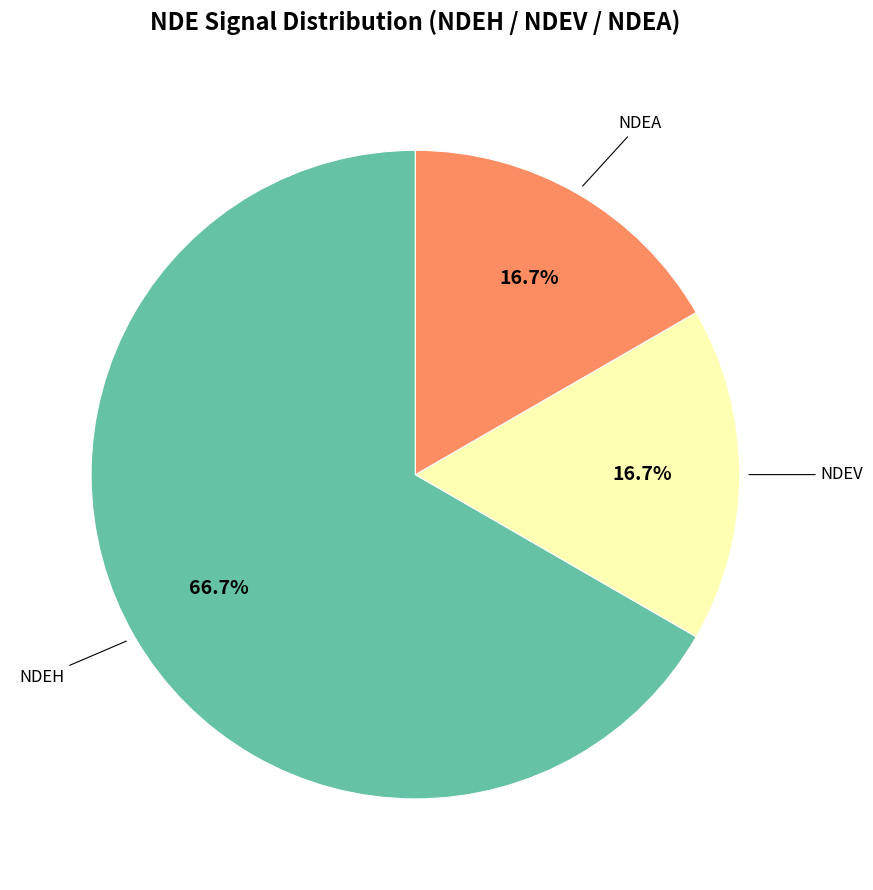

Is there a majority slice in this chart?

Yes